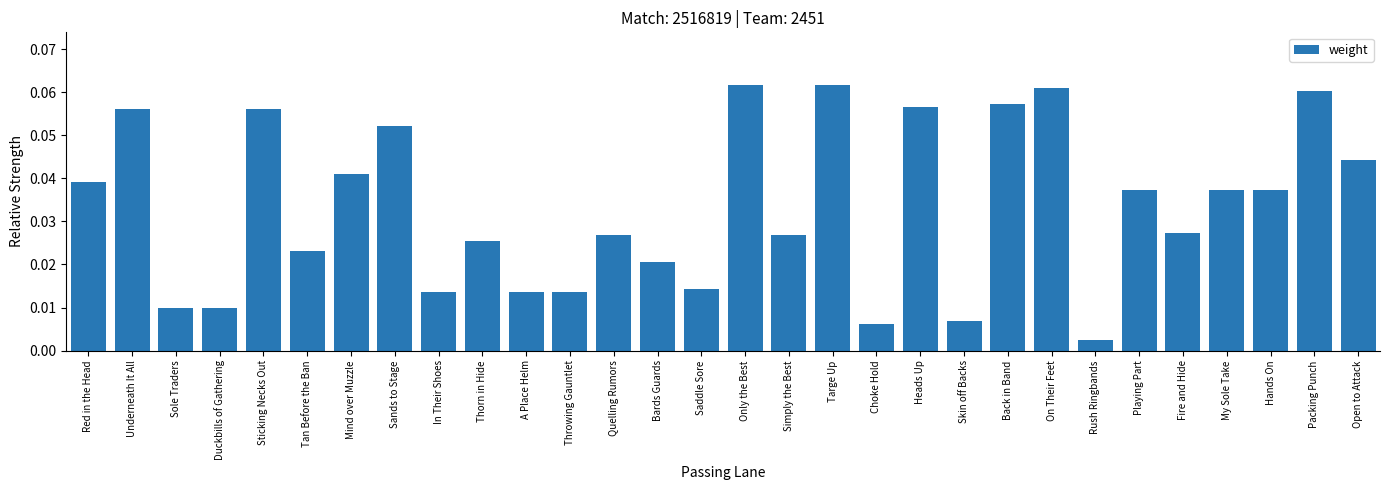

The value at My Sole Take is 0.1. True or false?

False